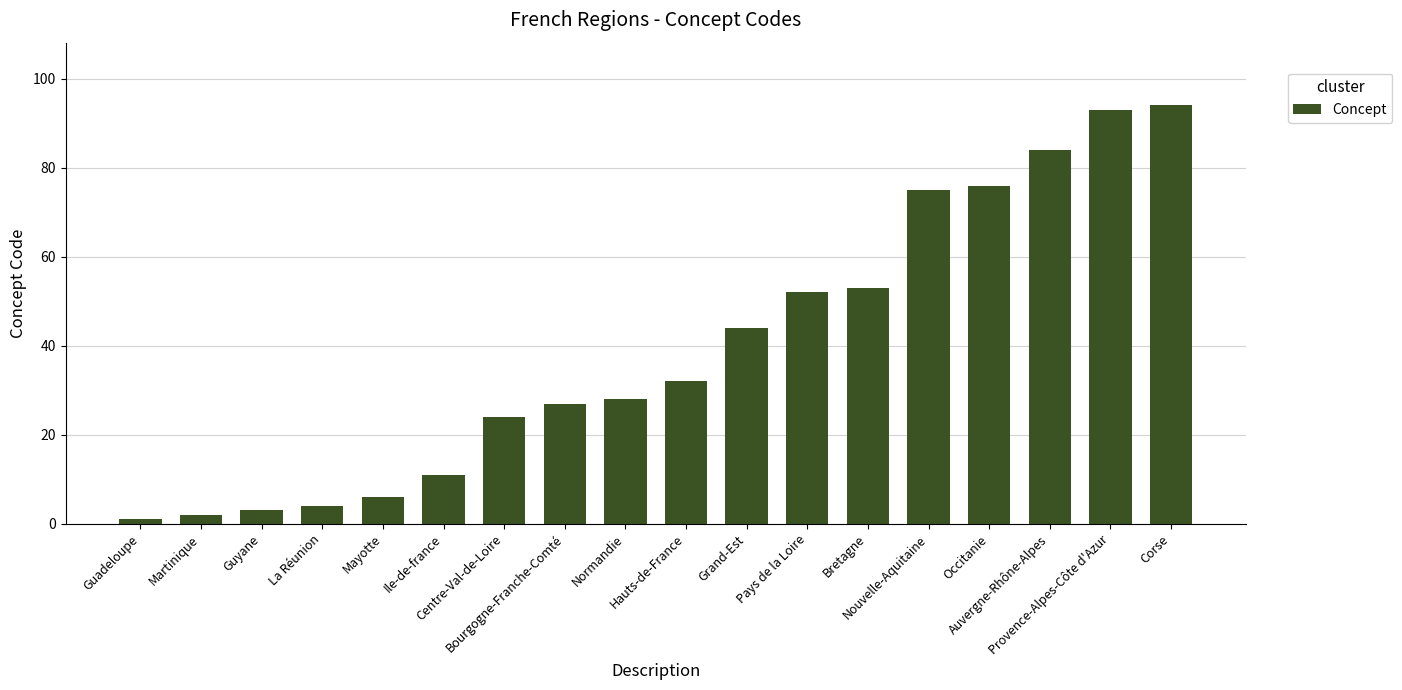

Reading right to left, list all the values displayed in this chart.

94	93	84	76	75	53	52	44	32	28	27	24	11	6	4	3	2	1